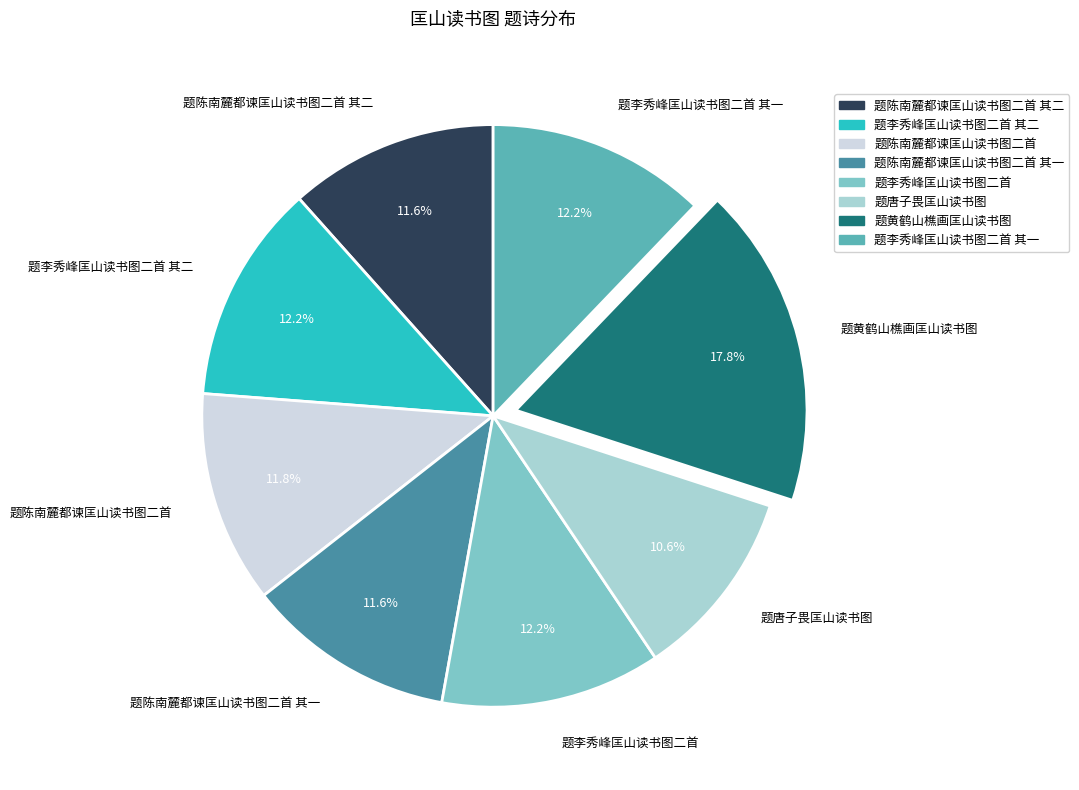

What percentage do 题陈南麓都谏匡山读书图二首 and 题陈南麓都谏匡山读书图二首 其一 together represent?

23.4%